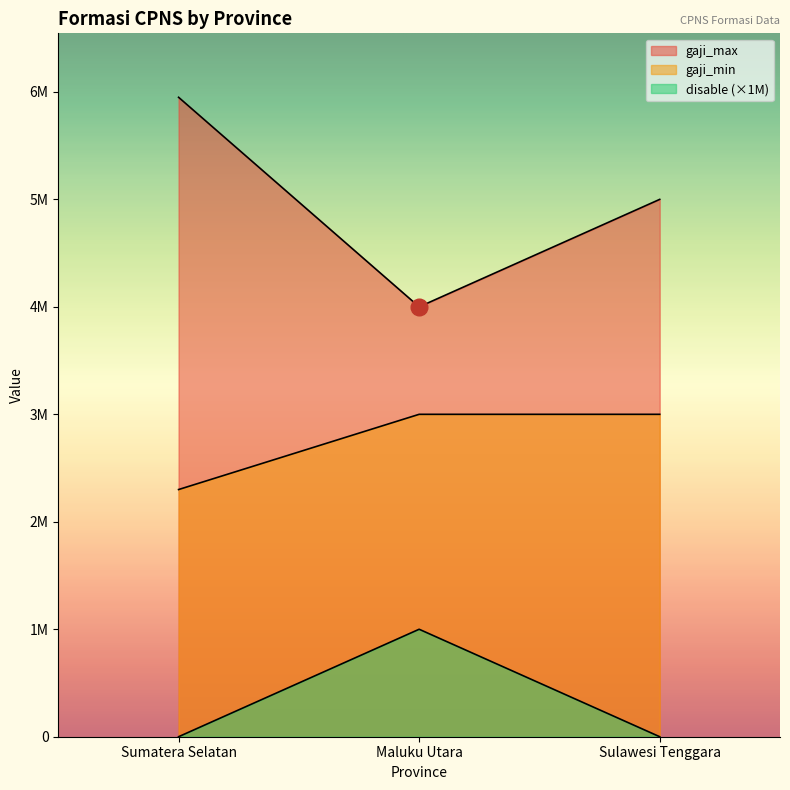

Between Sumatera Selatan and Sulawesi Tenggara, which series saw the biggest shift?

gaji_max